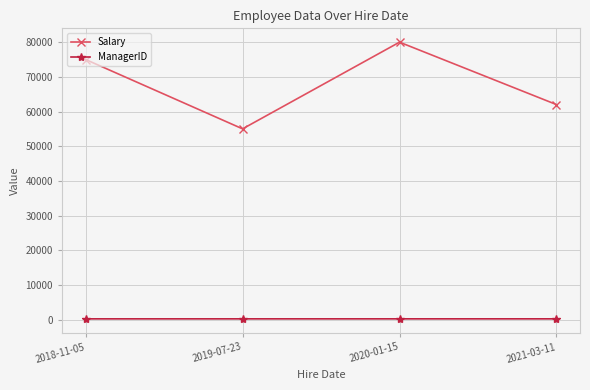

Read the Salary value at 2020-01-15, to the nearest 100.

80000